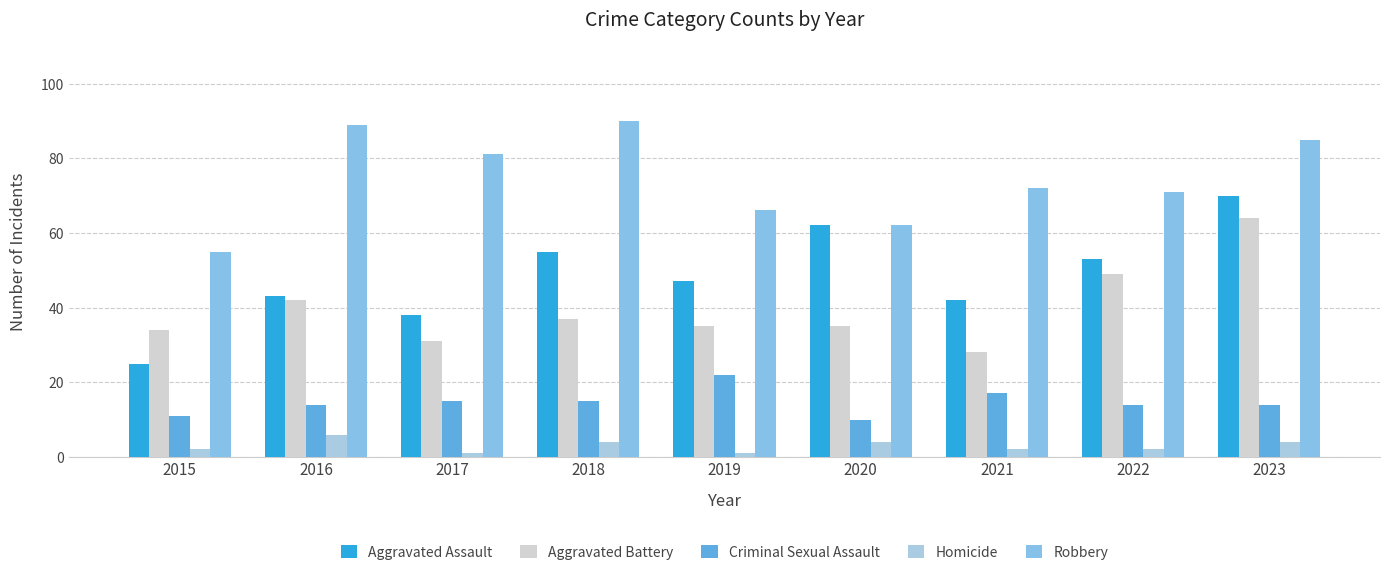

Is it true that Aggravated Assault equals 75 at 2019?

False